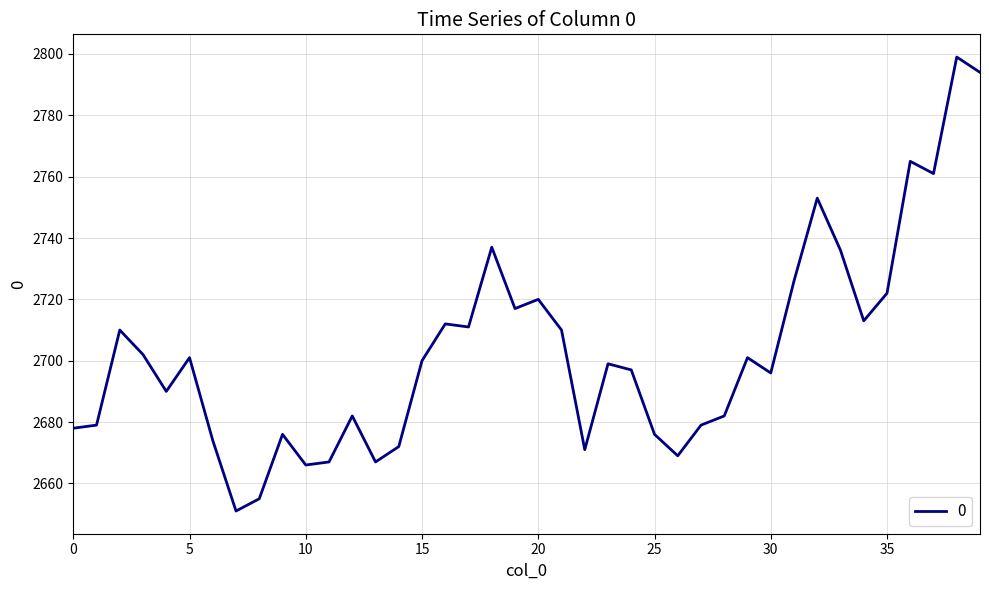

What is the difference between the second highest and minimum values?

143